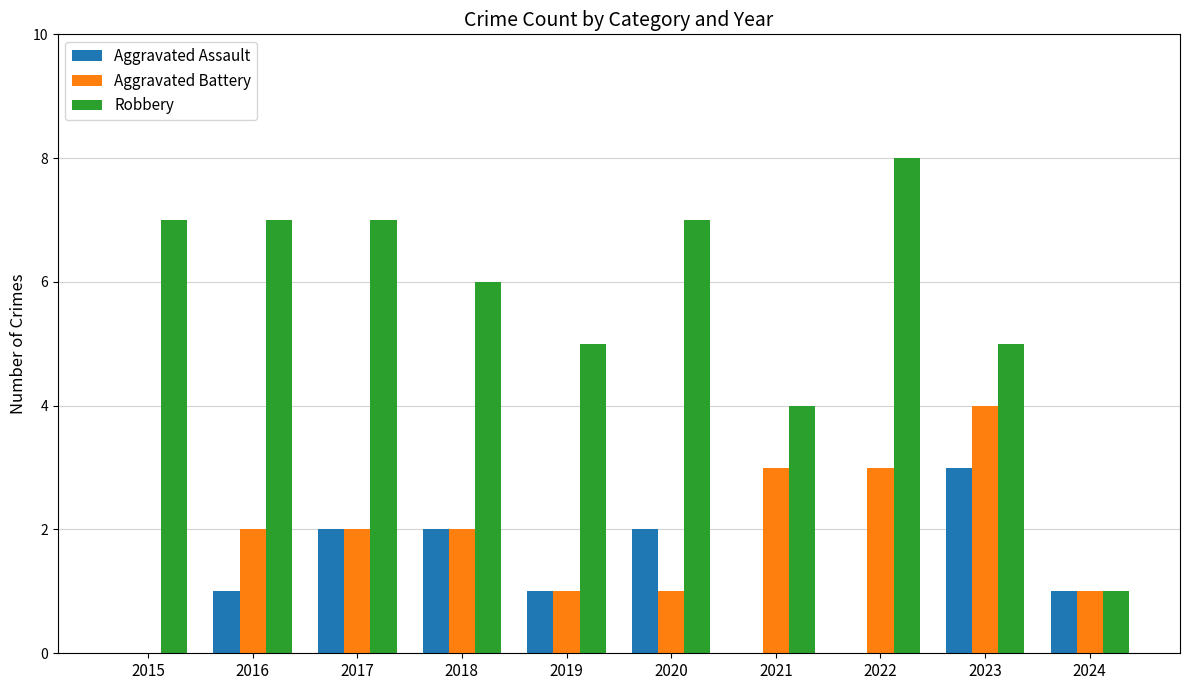

What is the sum of the Aggravated Assault values at 2021 and 2024?

1